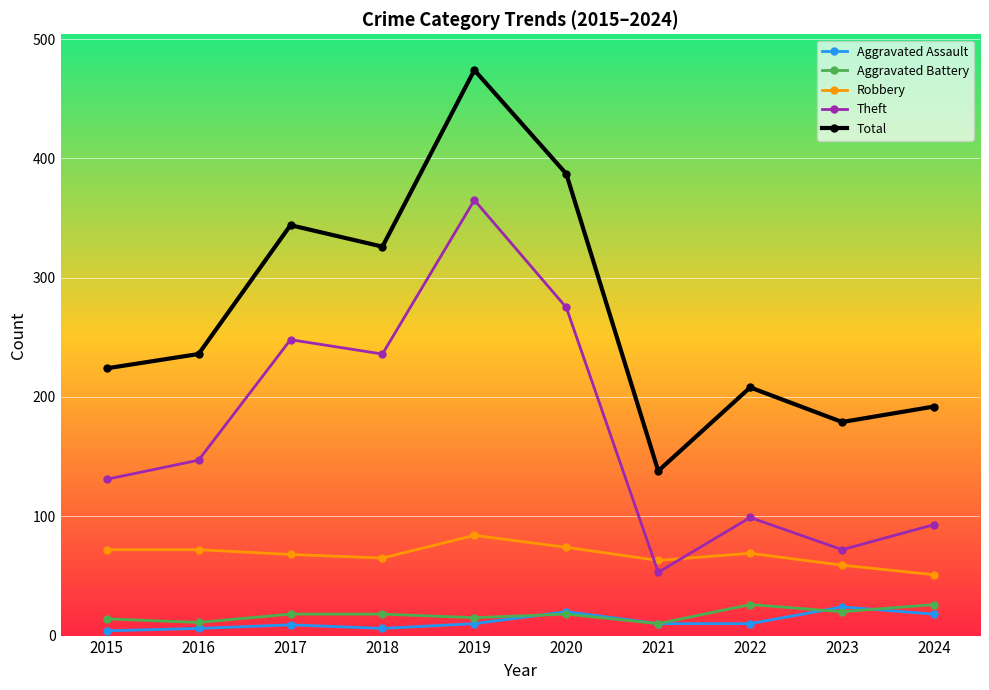

Is it true that Total equals 292 at 2023?

False